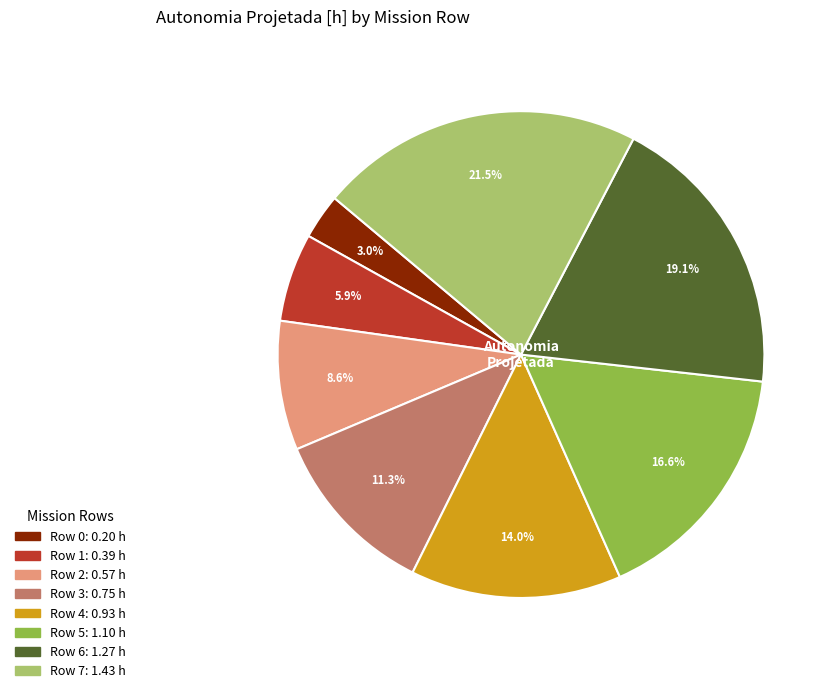

Does Row 7 account for over 50% of the chart?

No